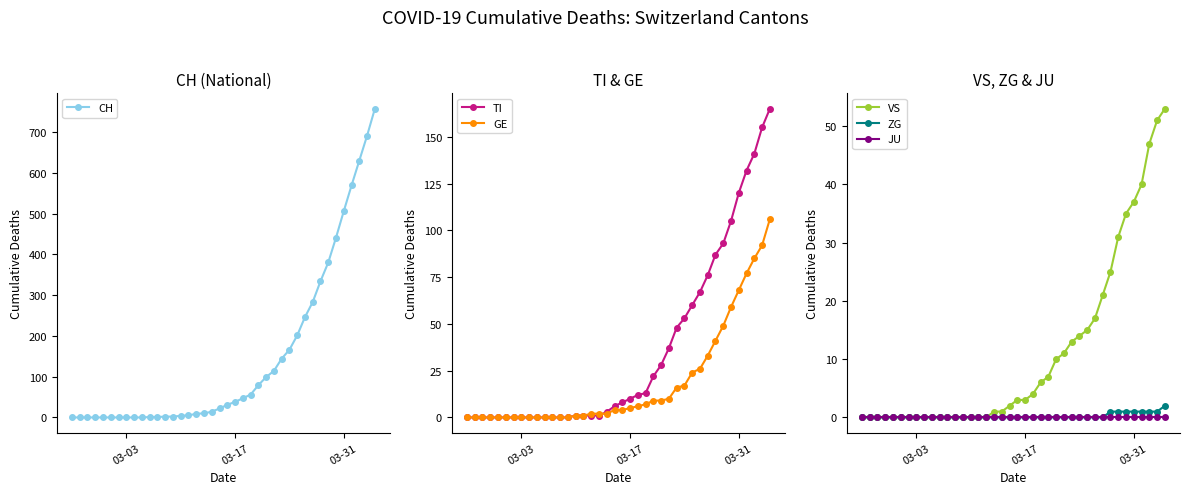

How many values in the VS series are below 3?

20